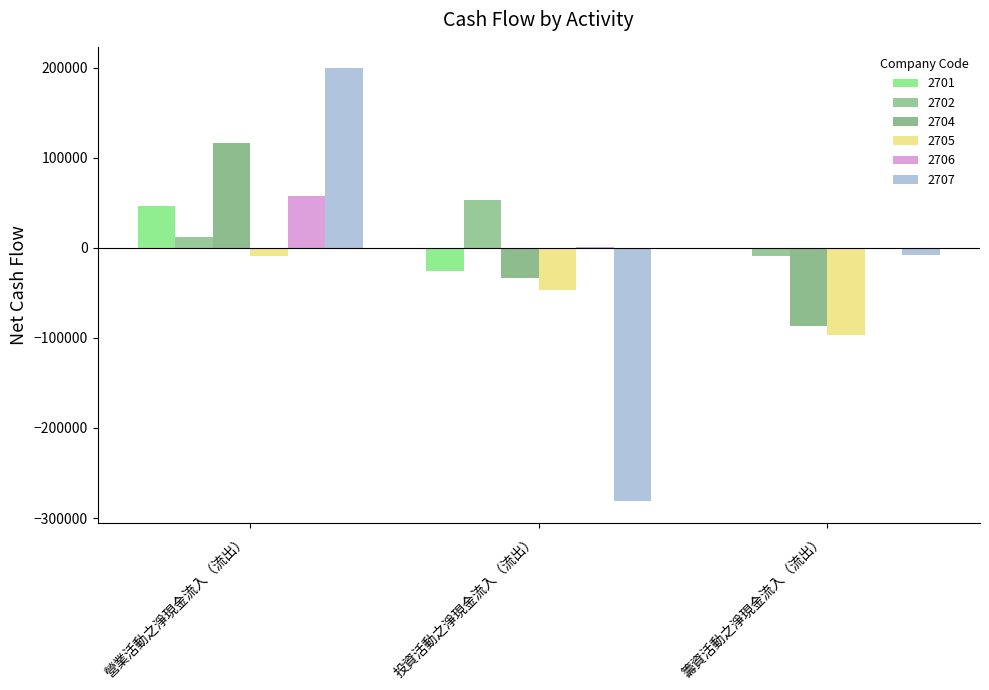

What is the label of the 1st bar from the right?

籌資活動之淨現金流入（流出）